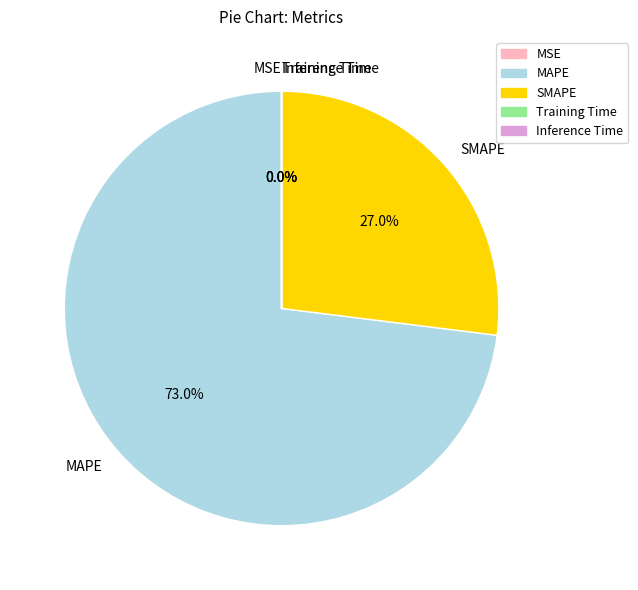

How much of the chart is everything except SMAPE?

73.0%